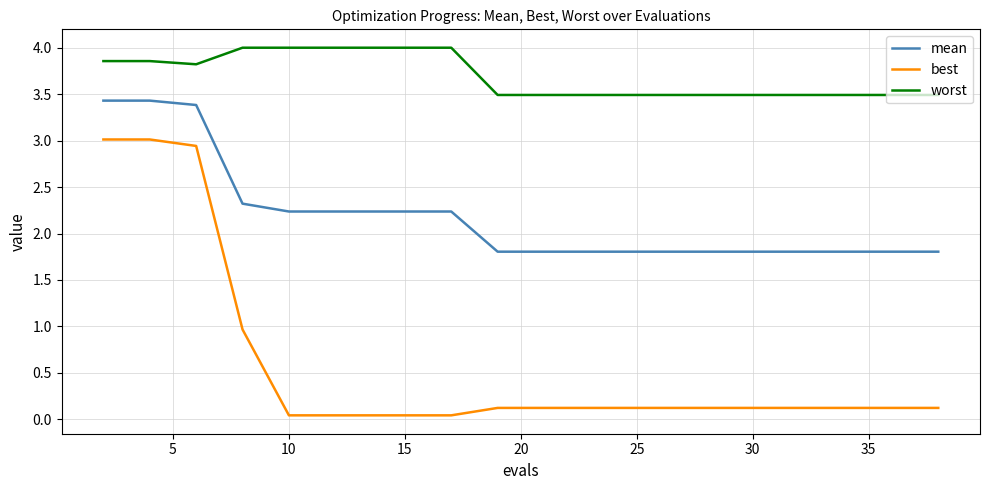

Which series has the largest total across all categories?

worst